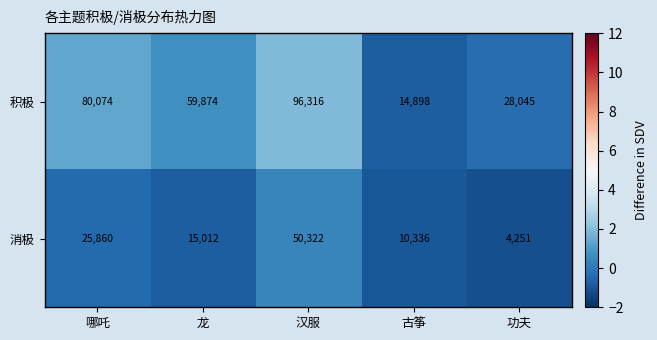

What is the total value across all series at 哪吒?

105934